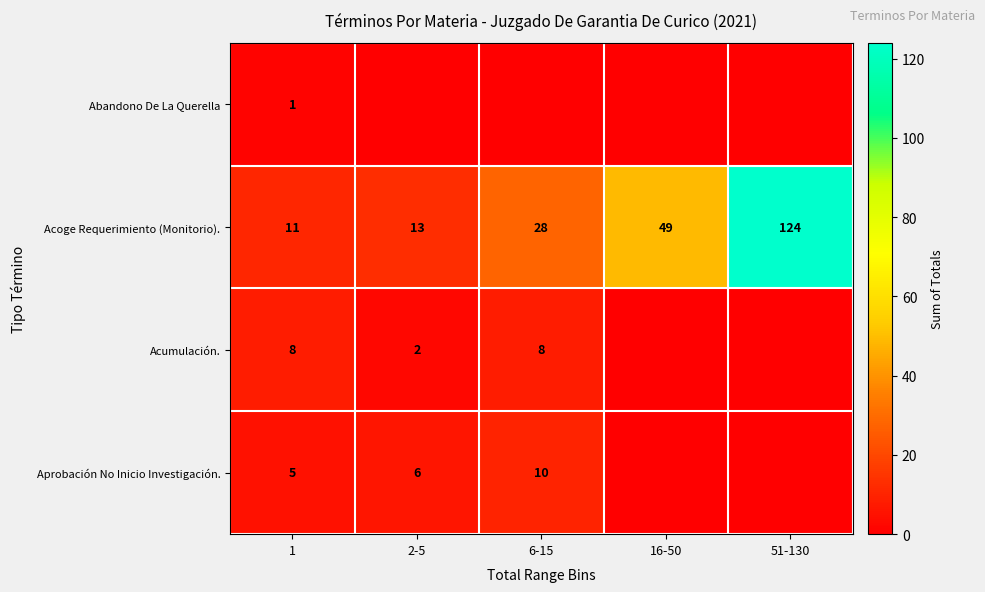

What is the difference between the highest and lowest values at 2-5?

13